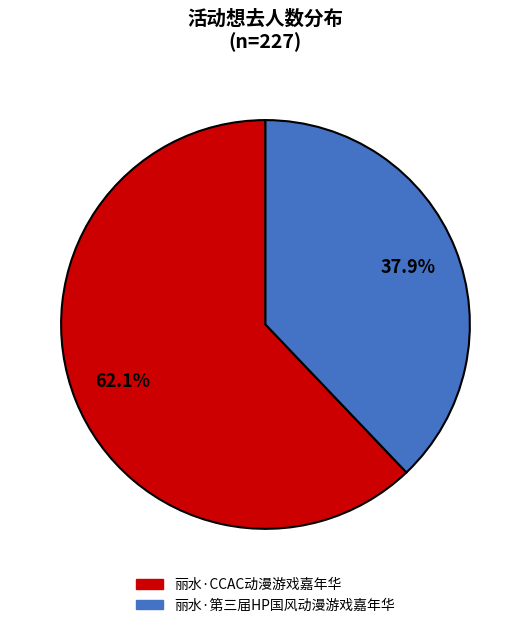

Is there any slice that represents more than half of the pie?

Yes